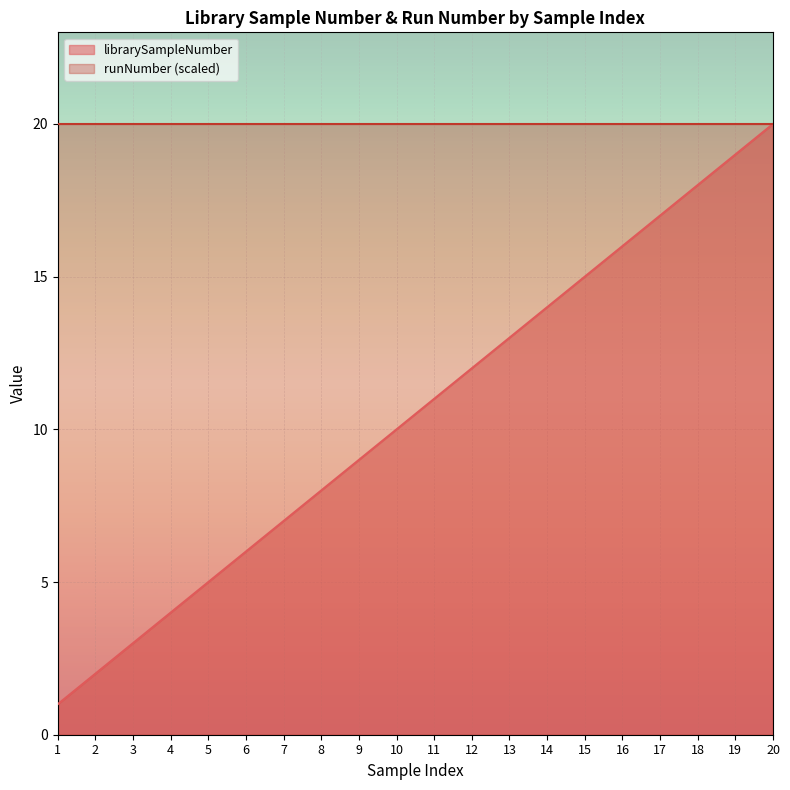

Reading left to right, transcribe all the data shown in this chart.

1	2	3	4	5	6	7	8	9	10	11	12	13	14	15	16	17	18	19	20